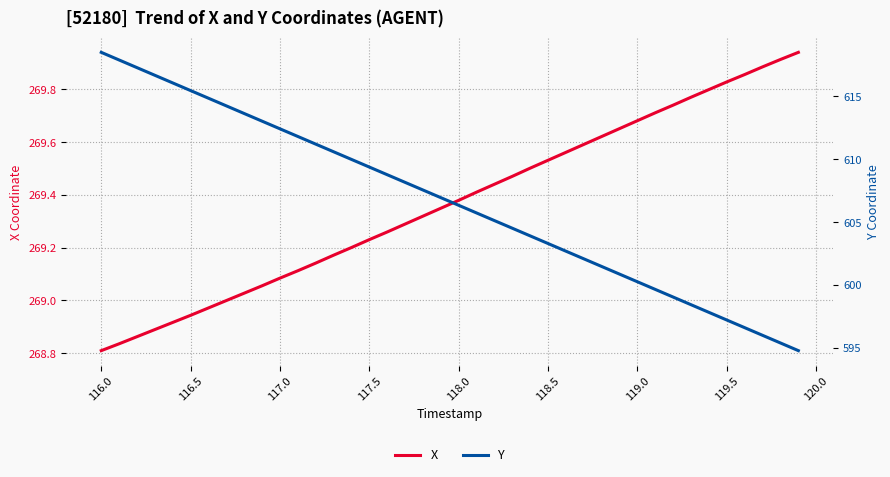

What is the sum of all Y values?

24265.4